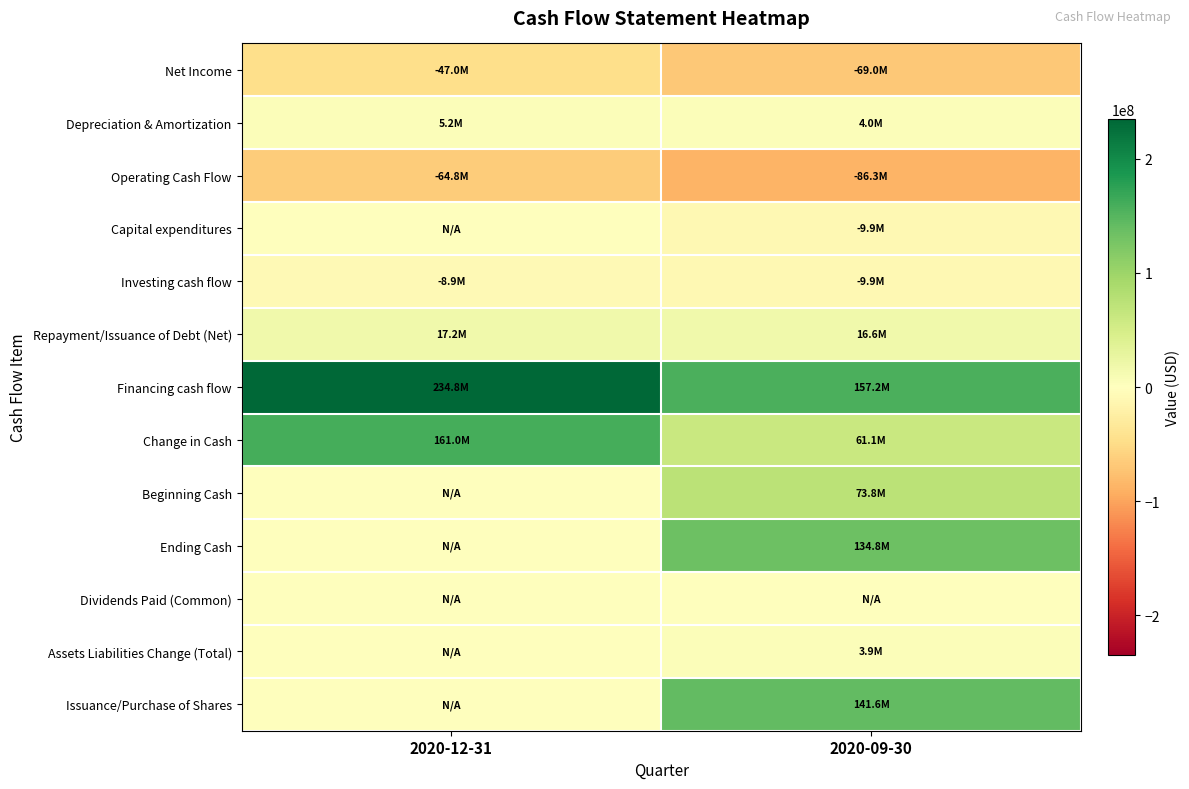

What is the total value across all series at 2020-12-31?

297362000